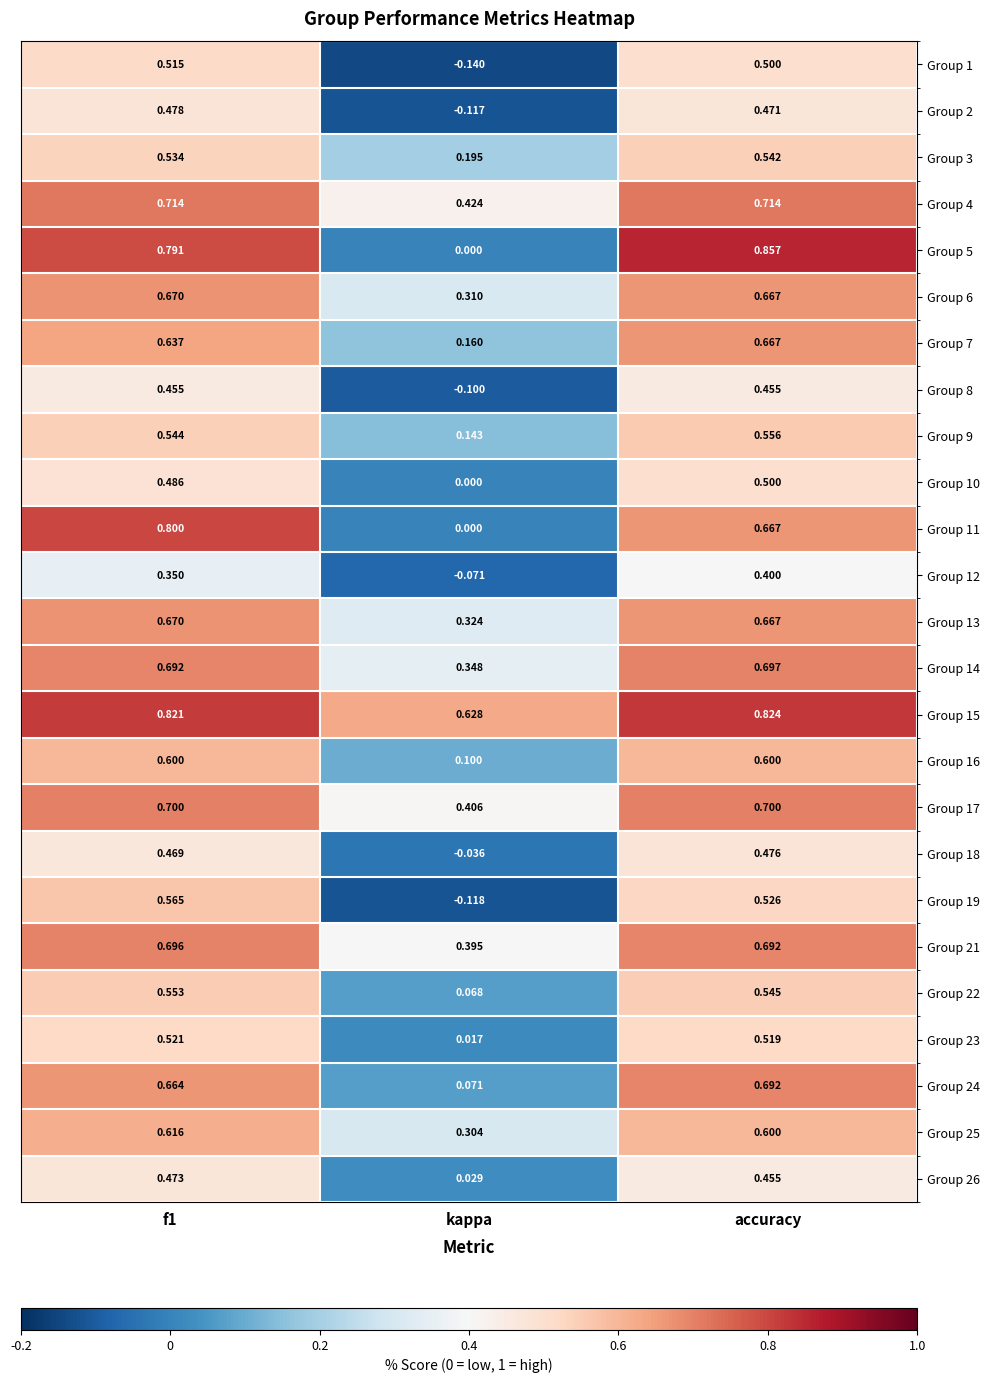

Is the value of Group 15 at accuracy greater than the value of Group 11 at kappa?

Yes